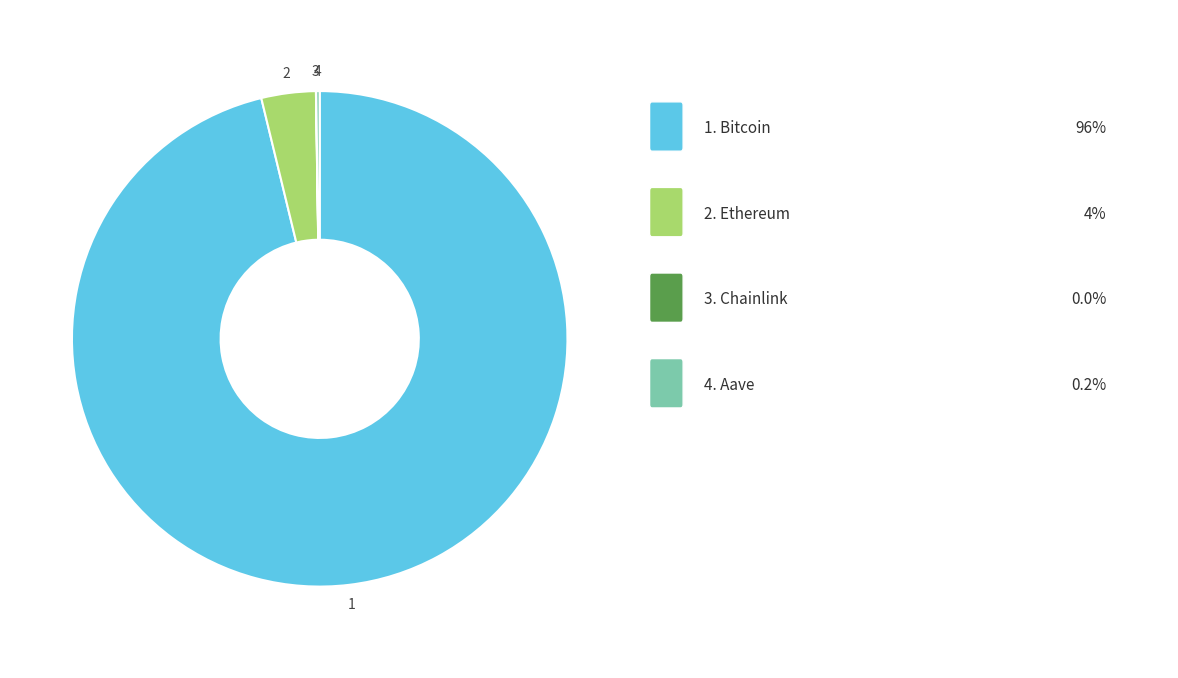

Is there a majority slice in this chart?

Yes